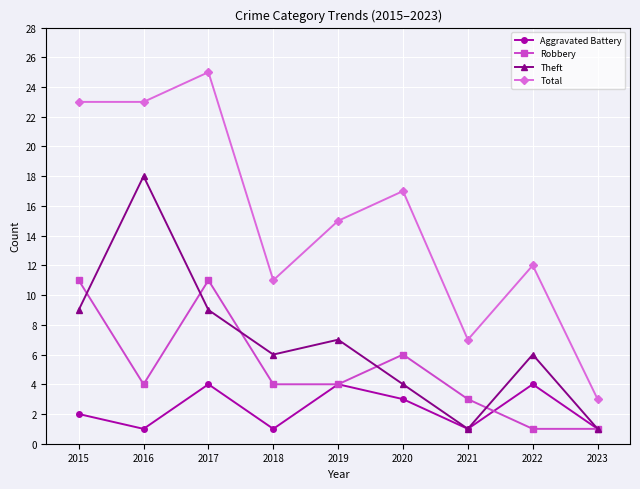

How many distinct data groups are displayed?

4